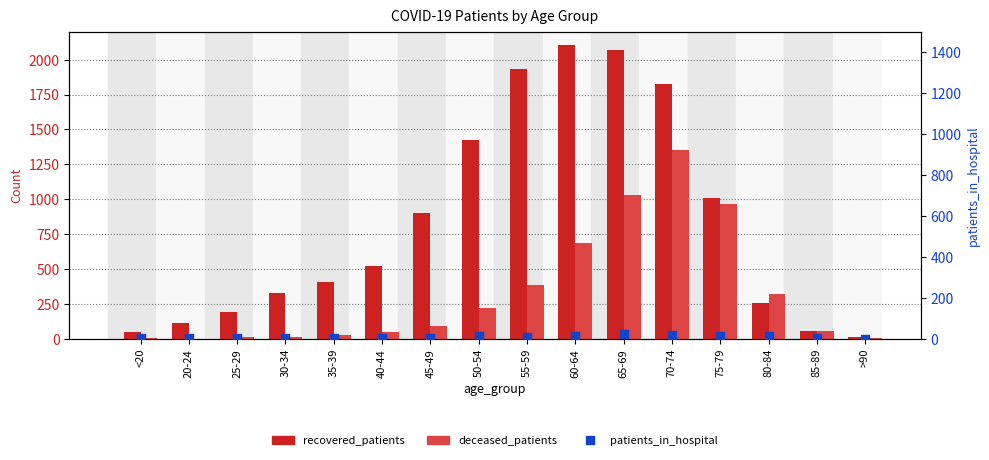

At how many categories does at least one series exceed 421?

8